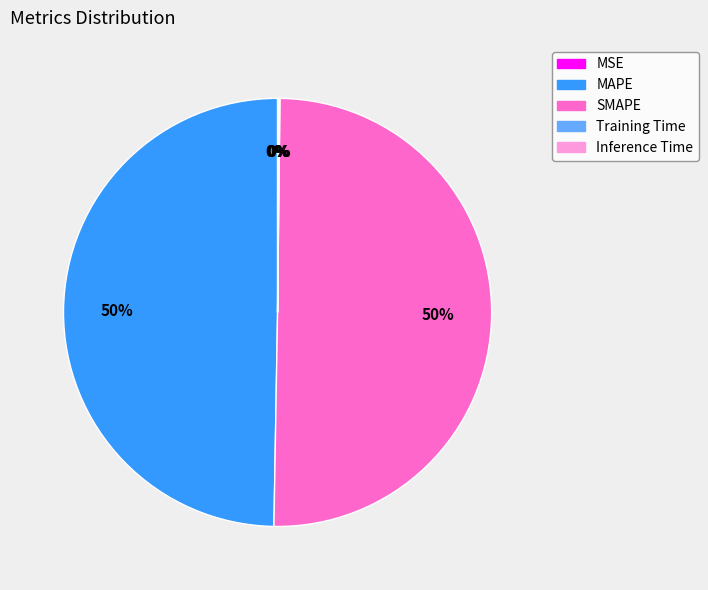

True or false: SMAPE accounts for 50% of the total.

True